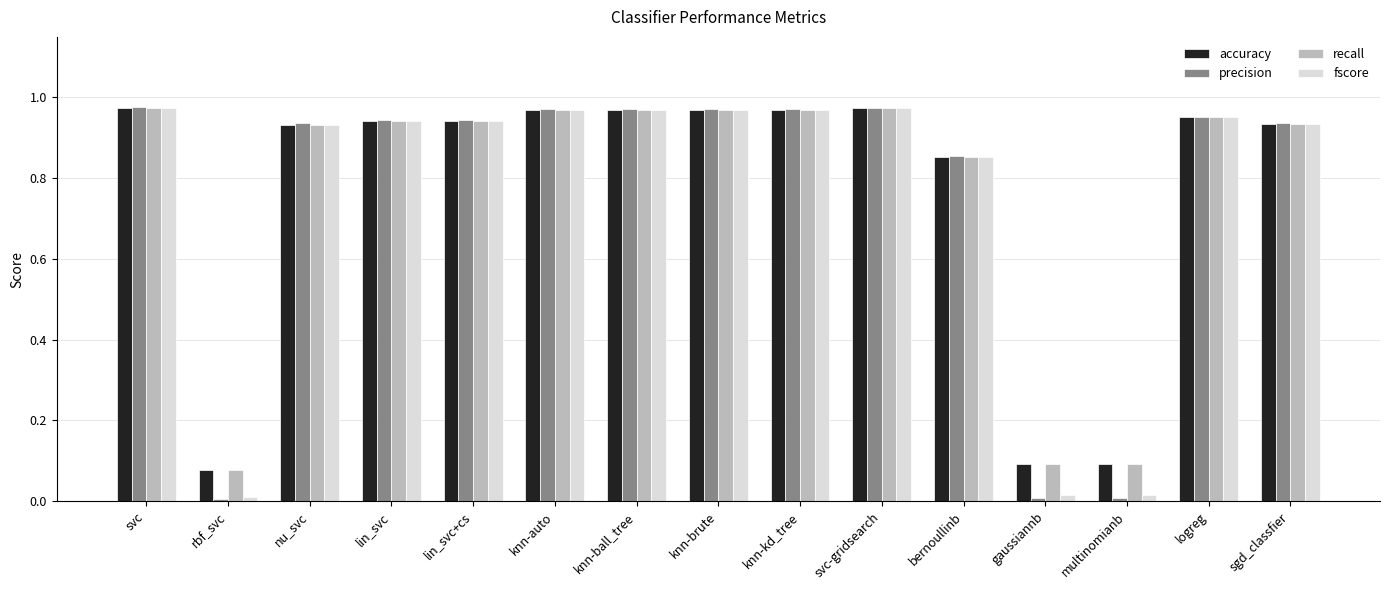

Which series has the widest spread of values?

precision